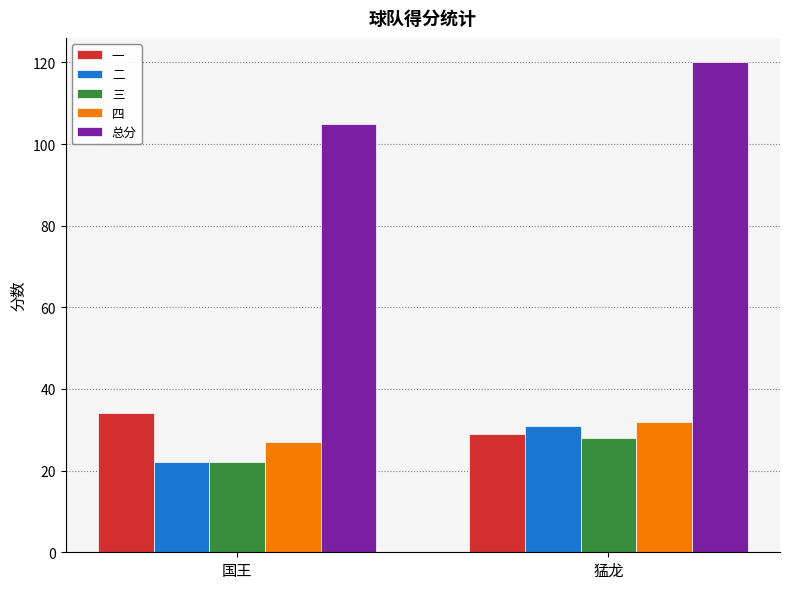

How many bars are there in each group?

5